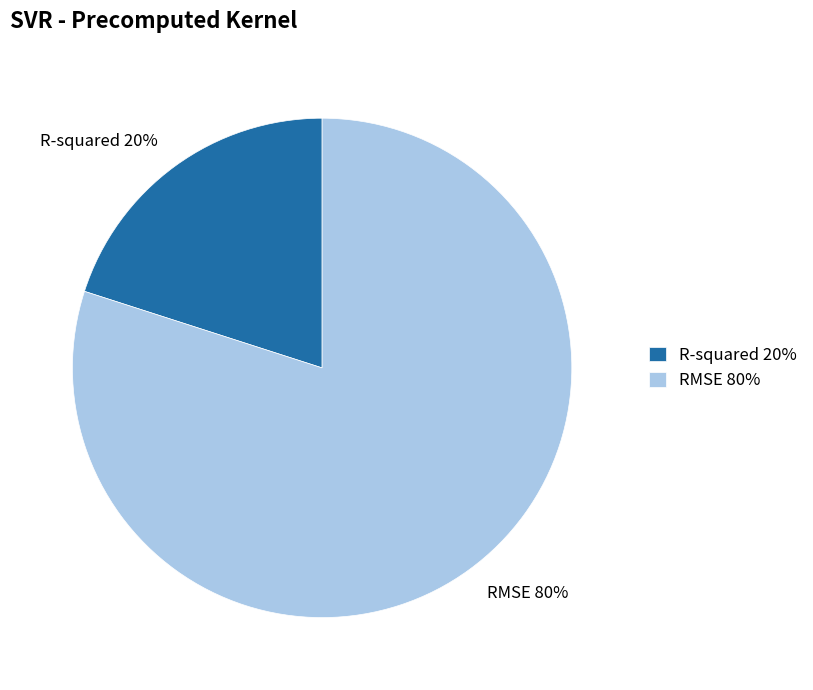

How many segments does this pie chart have?

2